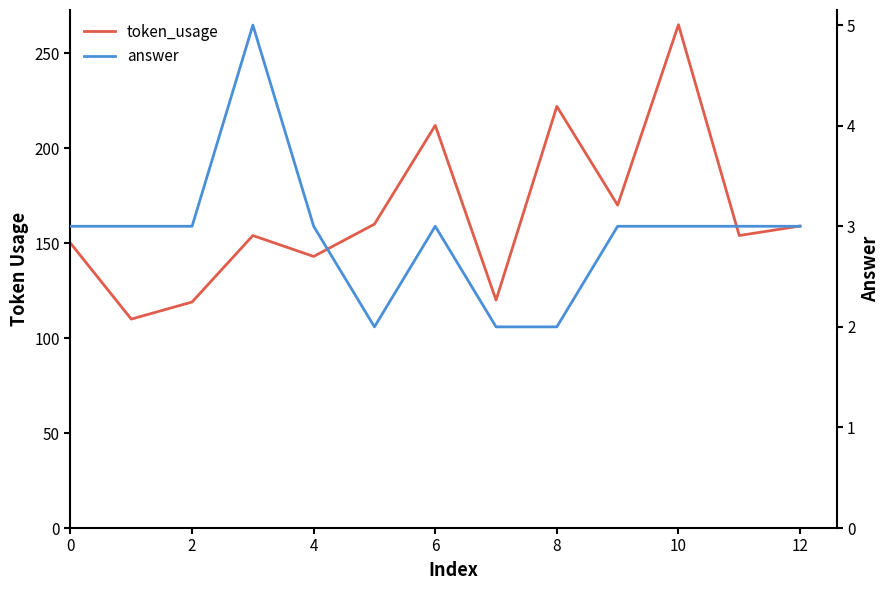

What is the maximum value for token_usage?

265